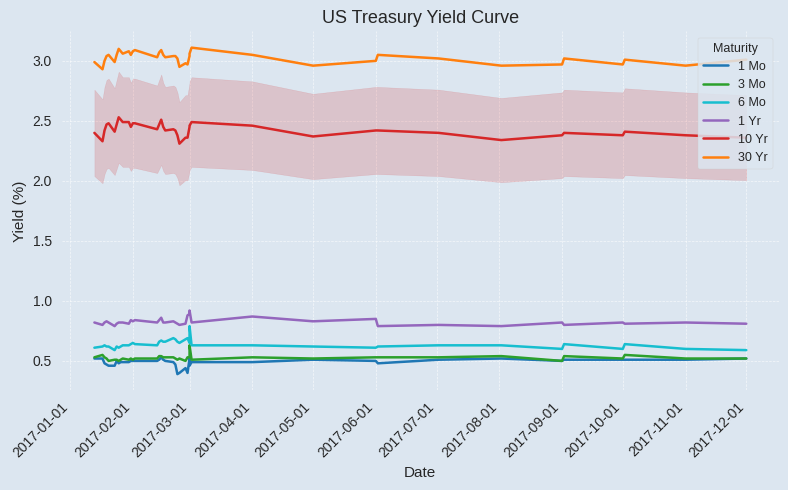

What is the average value of the 1 Mo series?

0.5